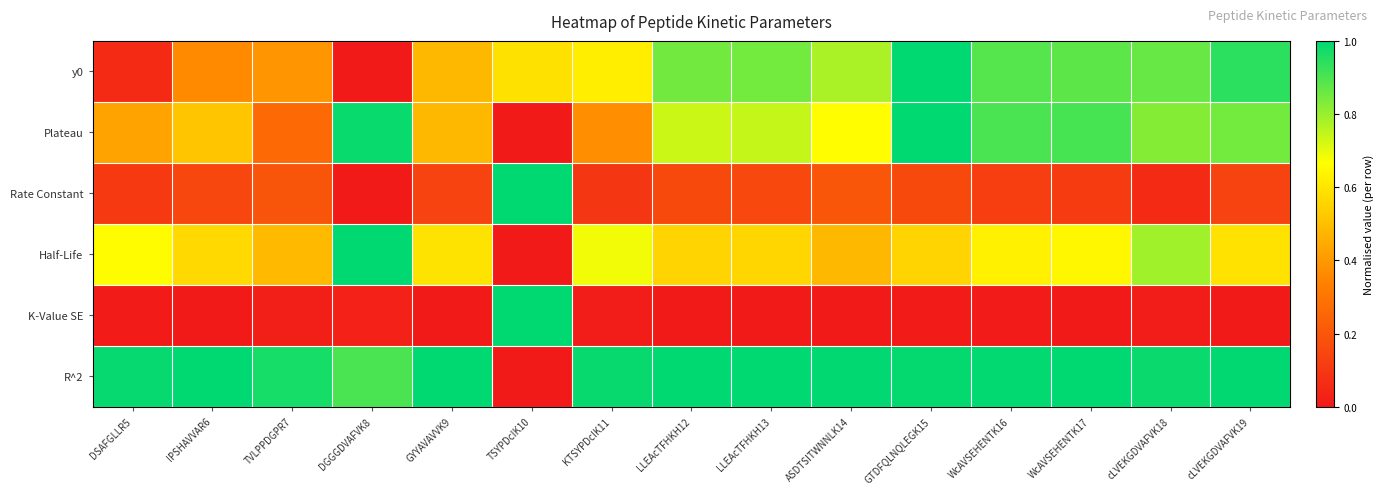

Which category has the highest value across all series?

GTDFQLNQLEGK15